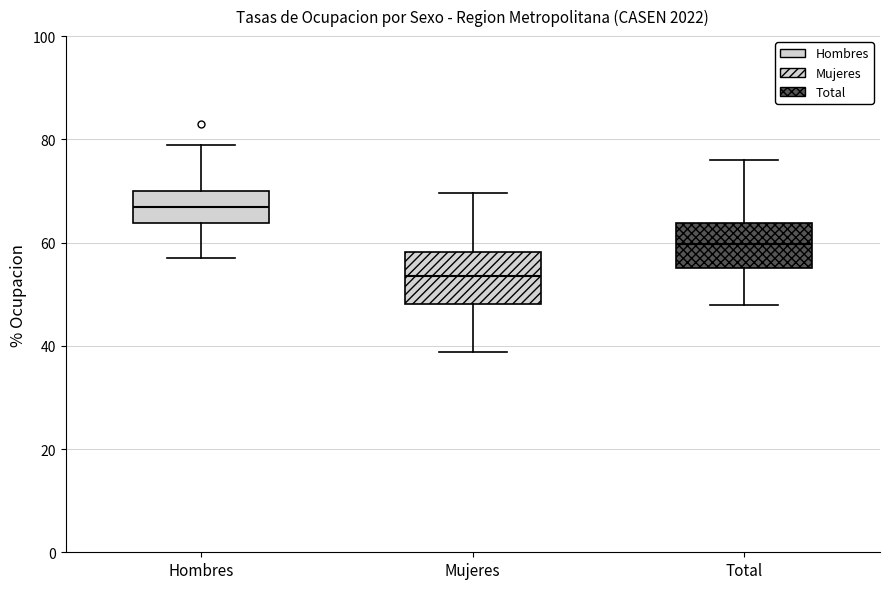

Reading left to right, transcribe this box plot: for each box, give where its median line is, the range the box spans, and where its two whiskers end, as read against the y-axis. The values are not printed on the chart, so give them approximately, as read against the axis.

Hombres: median 66, box 64 to 70, whiskers 58 to 78
Mujeres: median 54, box 48 to 58, whiskers 38 to 70
Total: median 60, box 56 to 64, whiskers 48 to 76